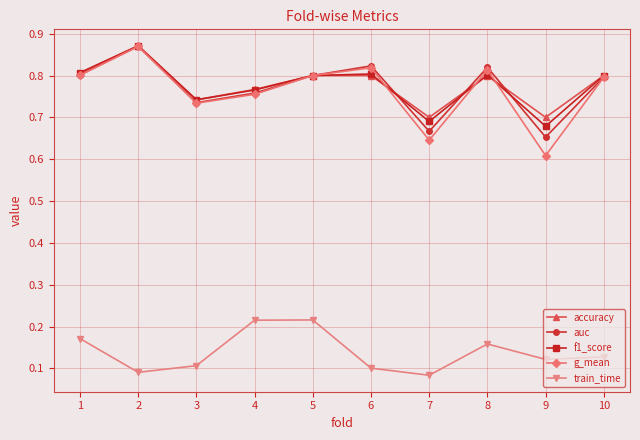

Does the chart display data point markers on the line(s)?

Yes